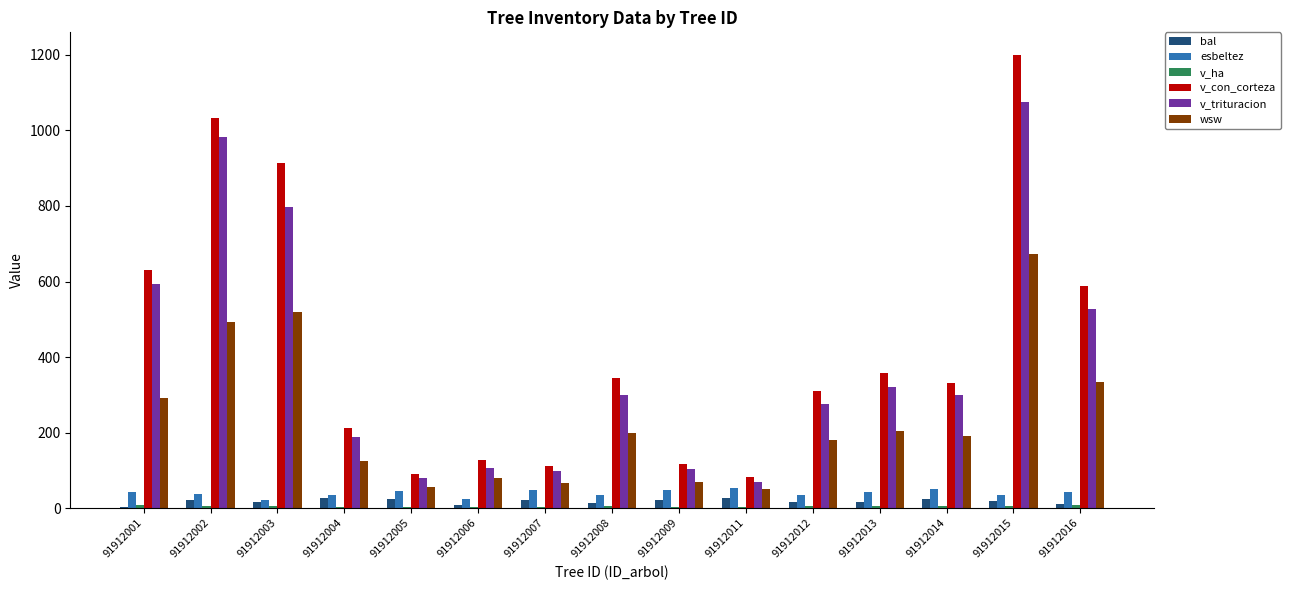

At which category is the sum across all series the highest?

91912015